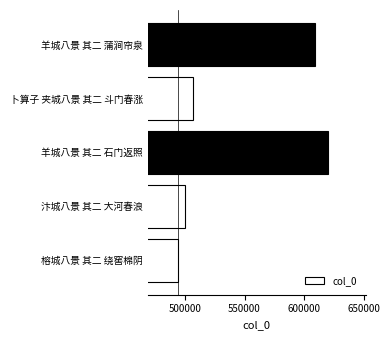

How many distinct data groups are displayed?

1